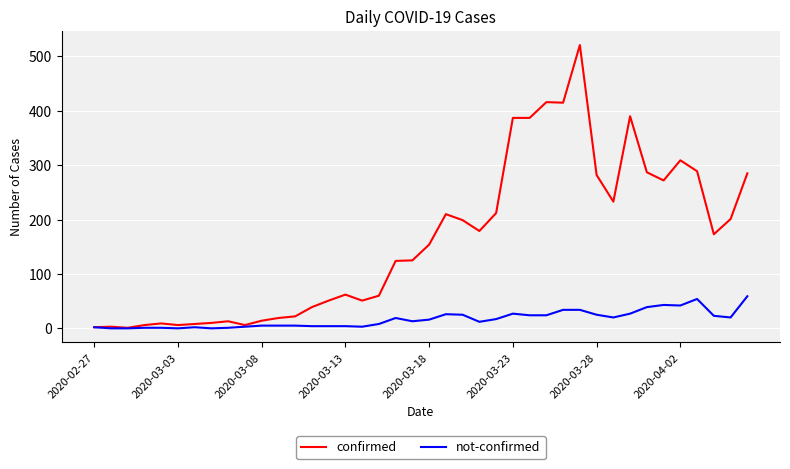

What is the maximum value shown in the chart?

521